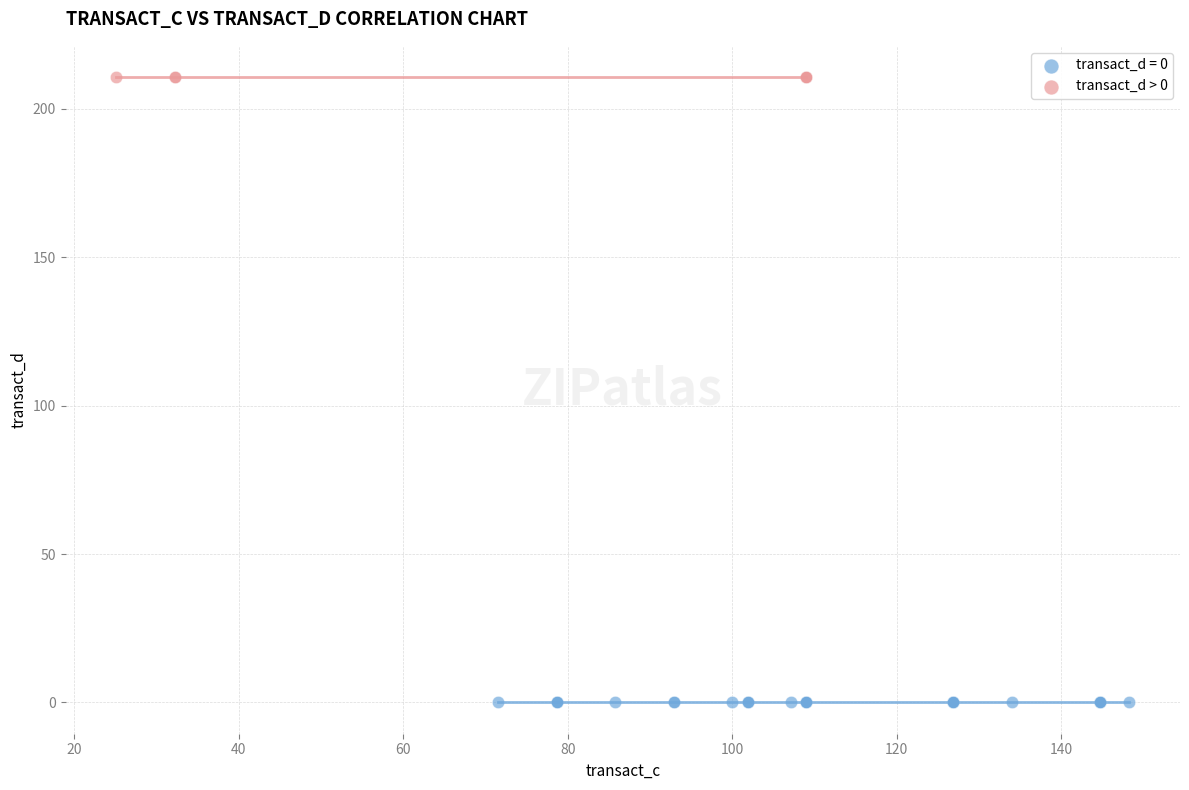

Which series contains the highest Y value?

transact_d > 0